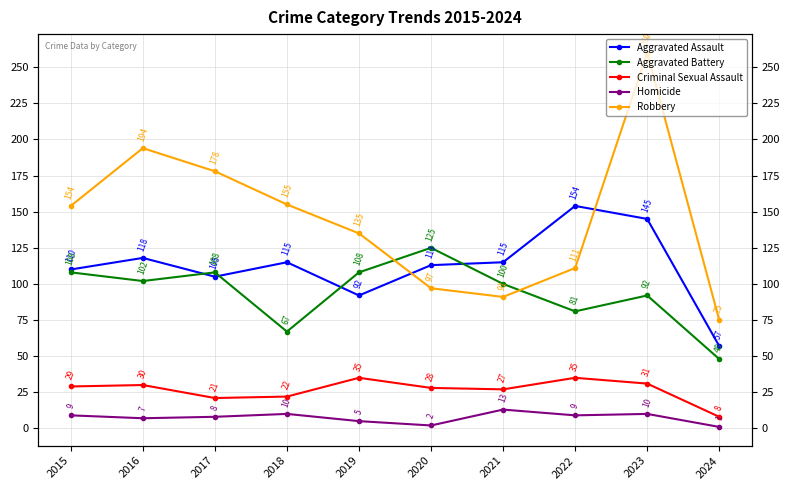

Rank the categories by Aggravated Battery value from highest to lowest.

2020, 2015, 2017, 2019, 2016, 2021, 2023, 2022, 2018, 2024